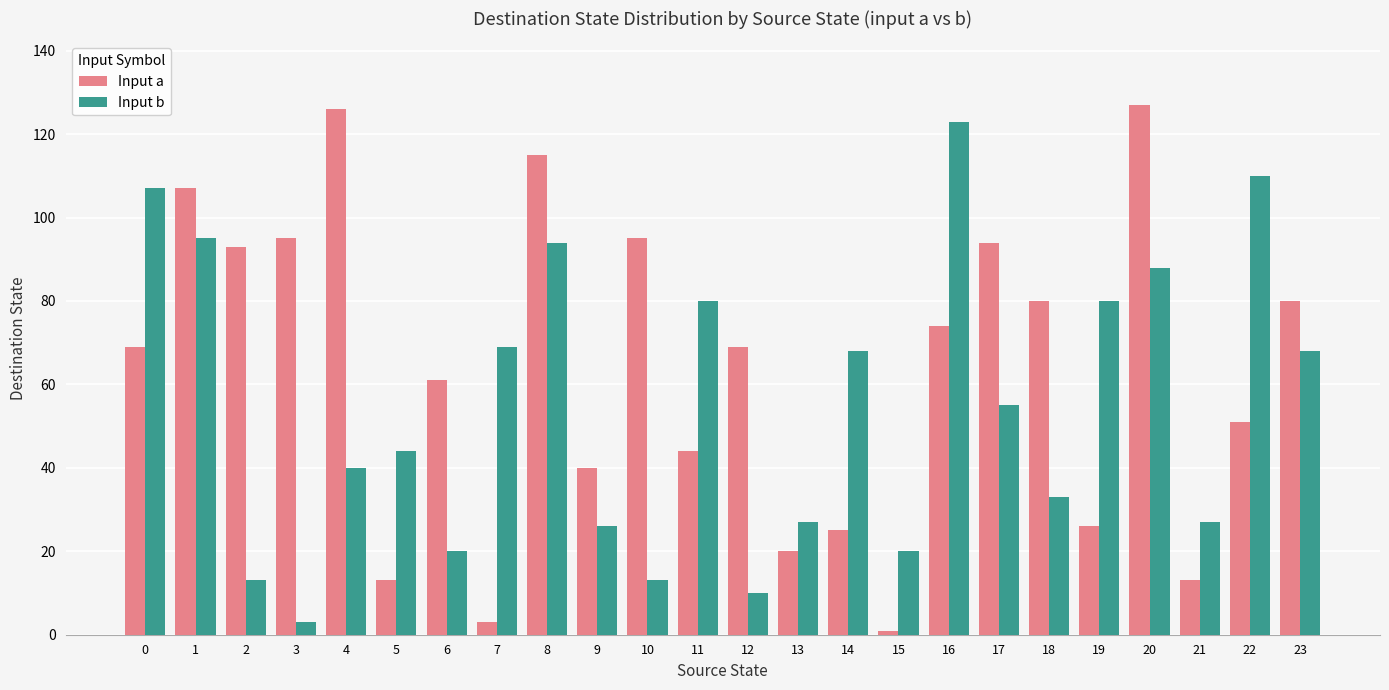

Read the Input b value at 16, to the nearest 50.

100